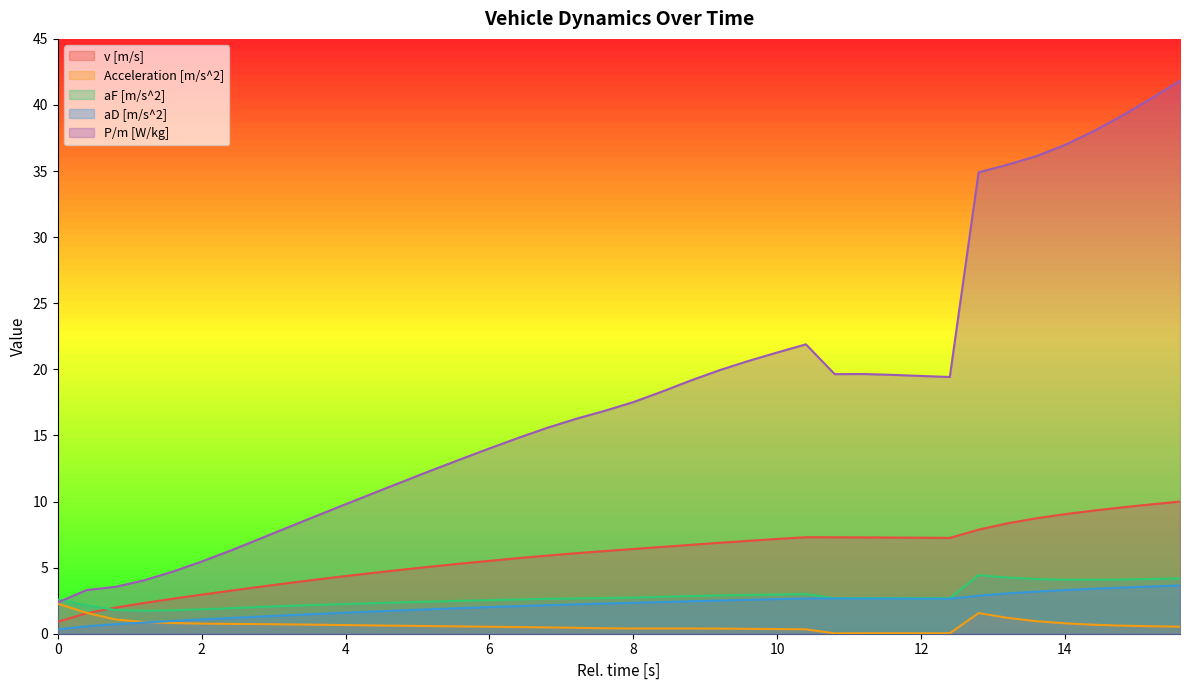

Which has a higher value, 13.2 or 8.4?

13.2